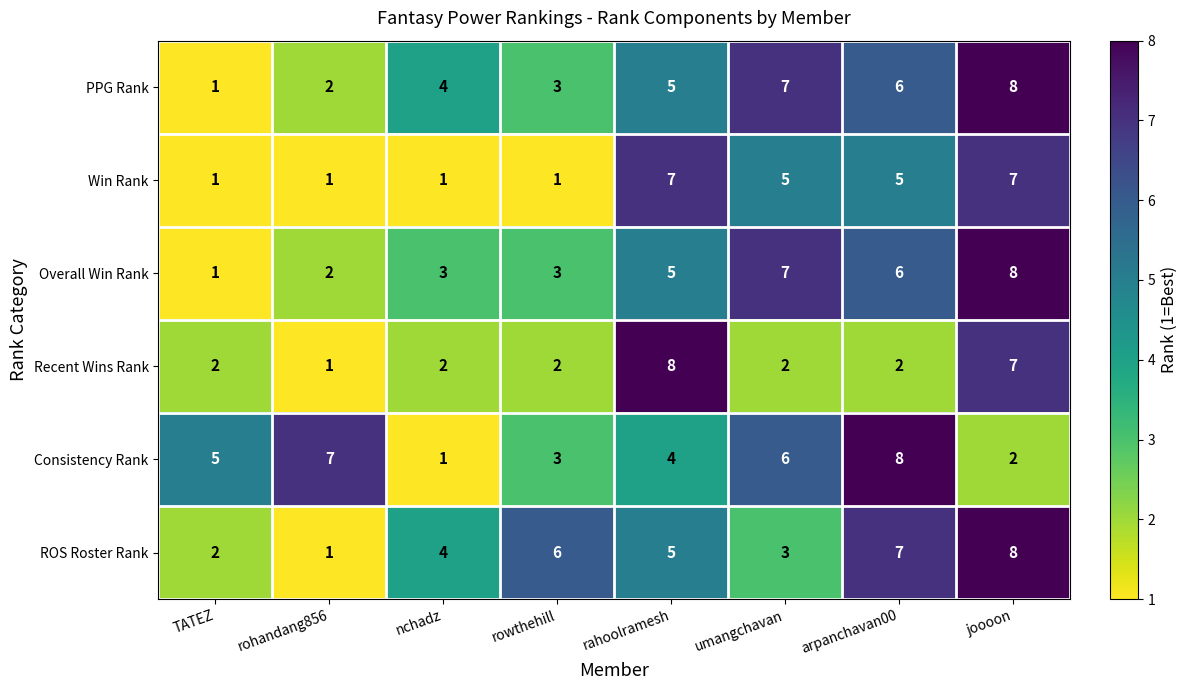

At which category is the sum across all series the highest?

joooon